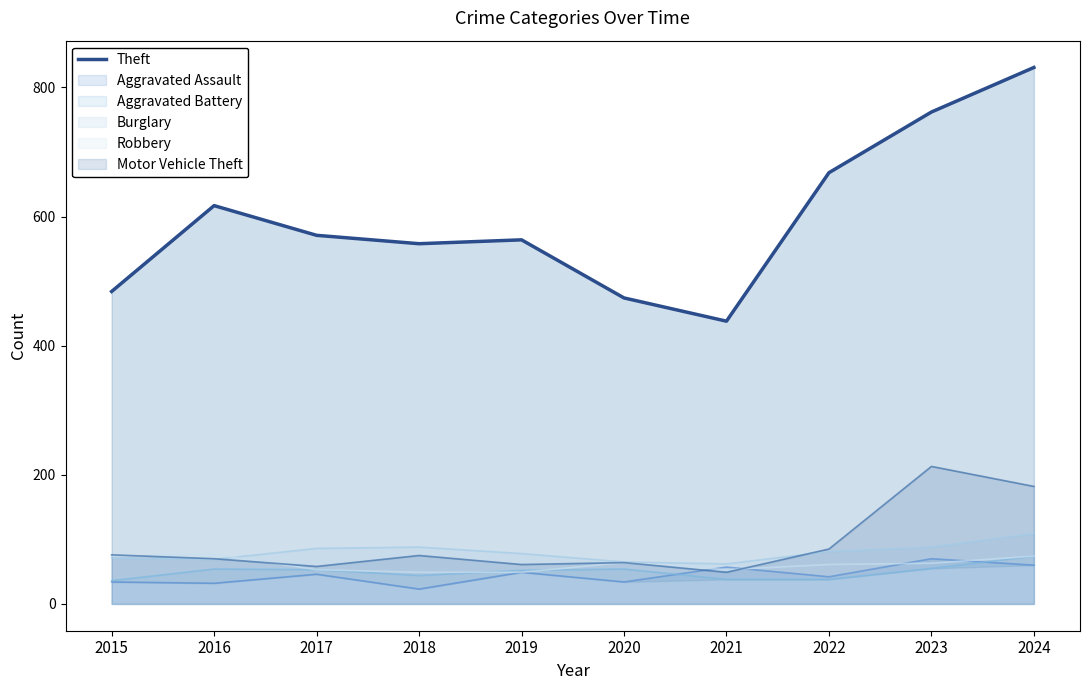

Does the chart have visible grid lines?

No